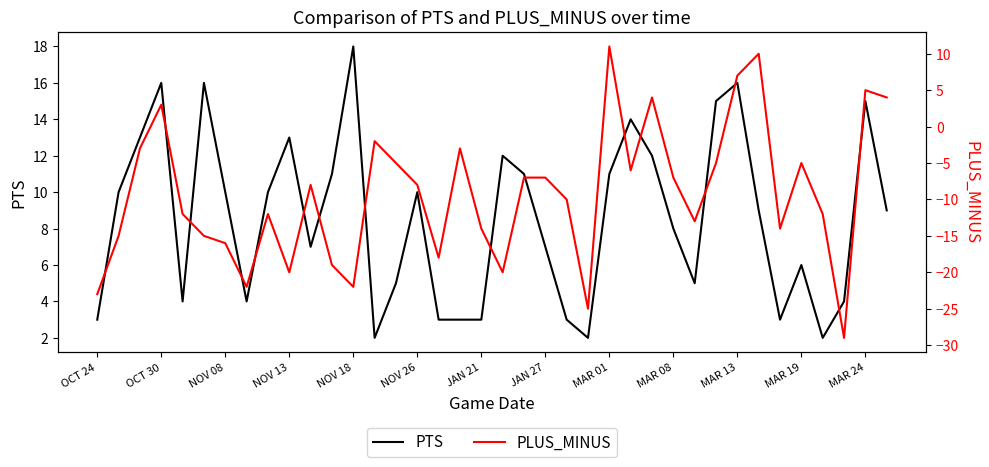

What are all the series names shown in the legend?

PTS, PLUS_MINUS